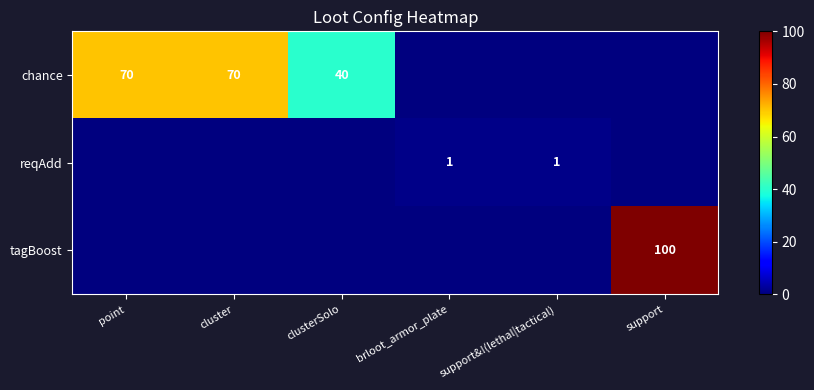

True or false: chance has a value of 40 at clusterSolo.

True